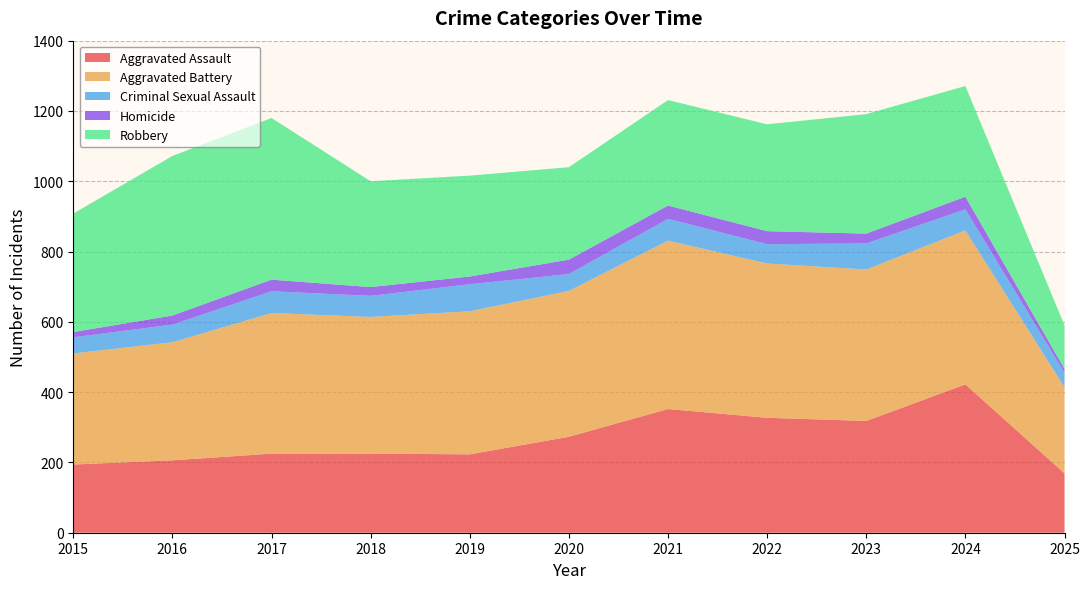

Reading left to right, list all the values displayed in this chart.

Aggravated Assault: 194	206	225	225	223	273	352	327	318	422	169
Aggravated Battery: 316	336	400	389	407	415	479	439	431	438	245
Criminal Sexual Assault: 46	50	62	60	77	48	62	55	74	60	41
Homicide: 15	26	33	25	22	41	38	37	28	36	11
Robbery: 337	454	460	301	287	263	300	304	340	315	124